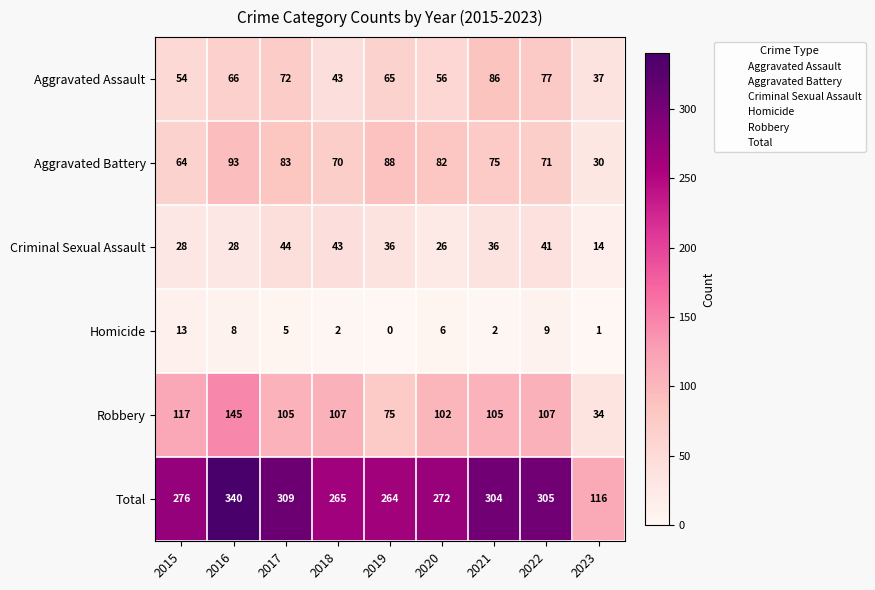

Is the value of Criminal Sexual Assault at 2020 greater than the value of Homicide at 2019?

Yes